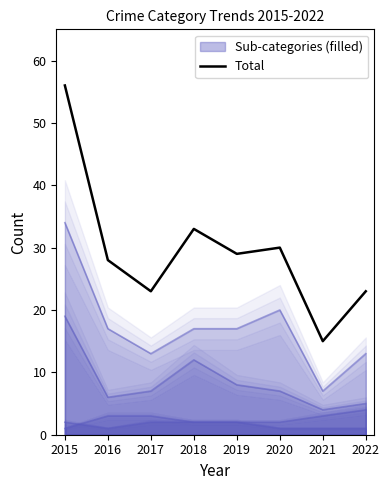

The value of Total at 2016 is 7. True or false?

False